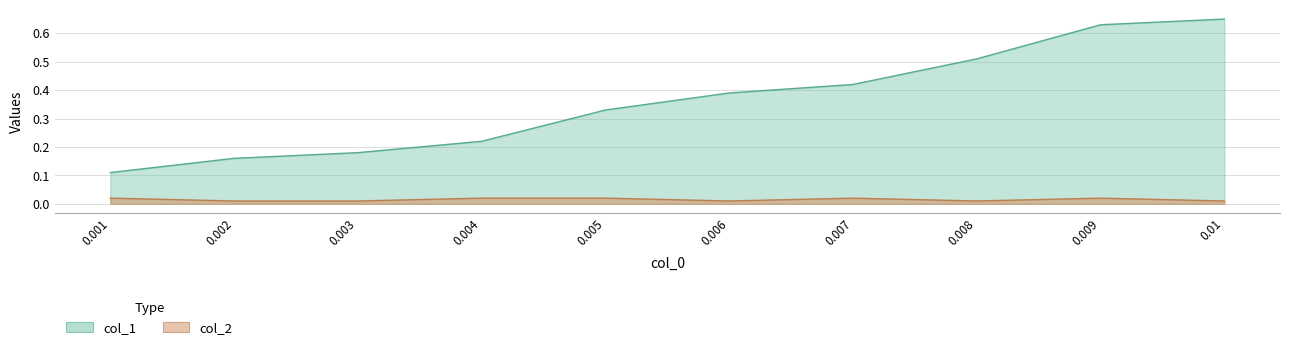

List the series in order of their peak value, lowest first.

col_2, col_1